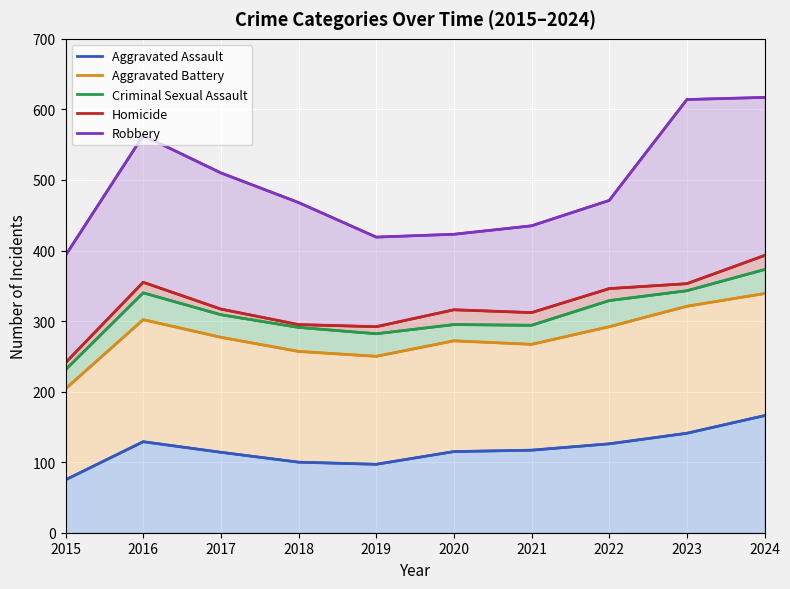

How many series are shown in this chart?

5